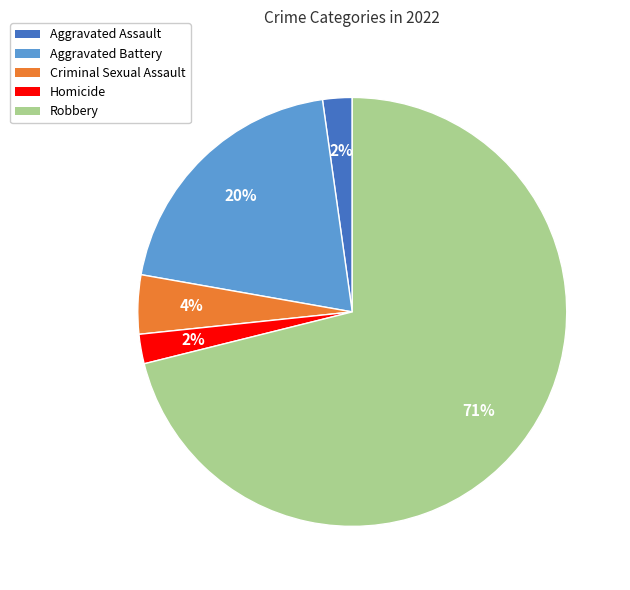

How many slices are in this pie chart?

5